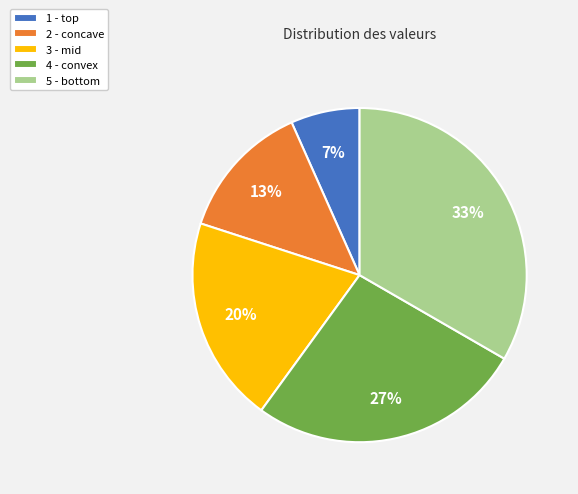

To the nearest percent, what is the average slice percentage?

20%